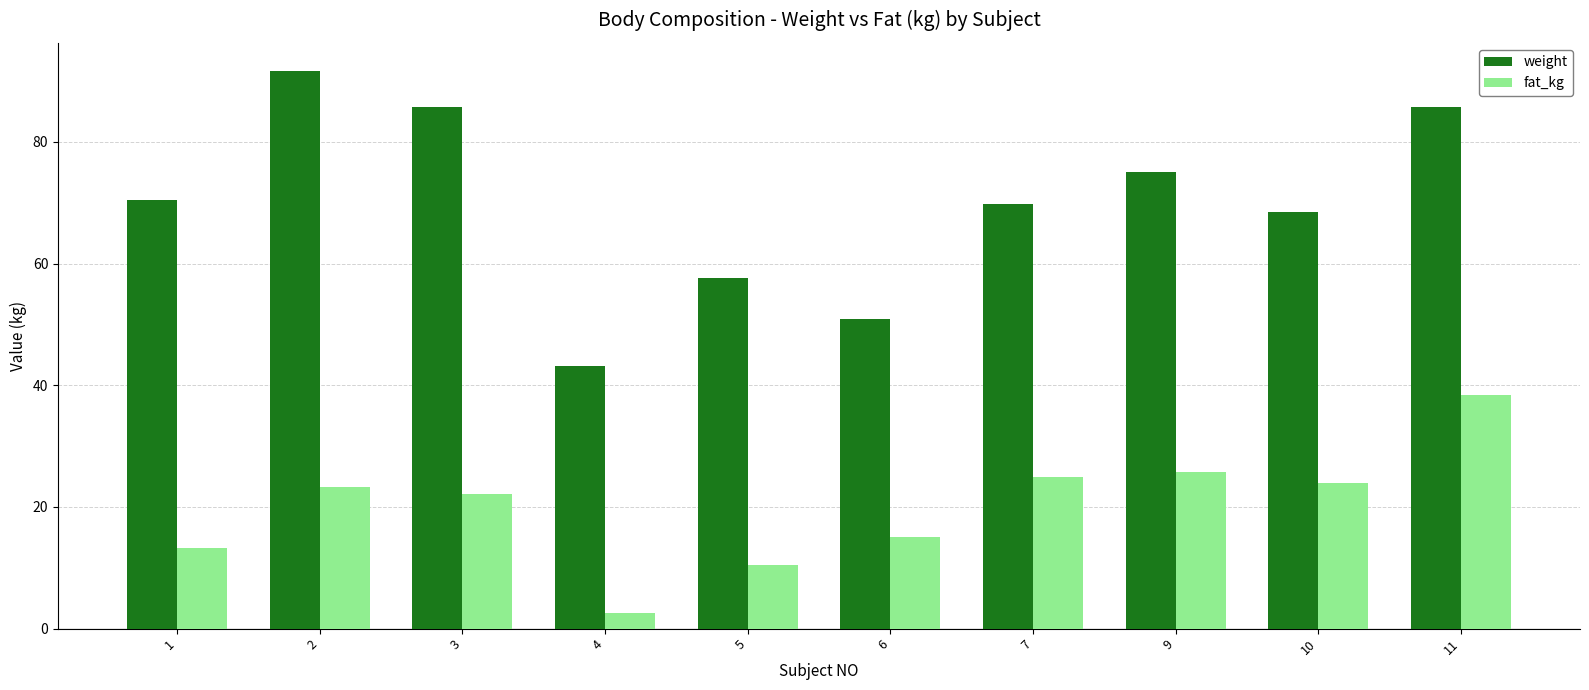

At which label does fat_kg first exceed 23?

2